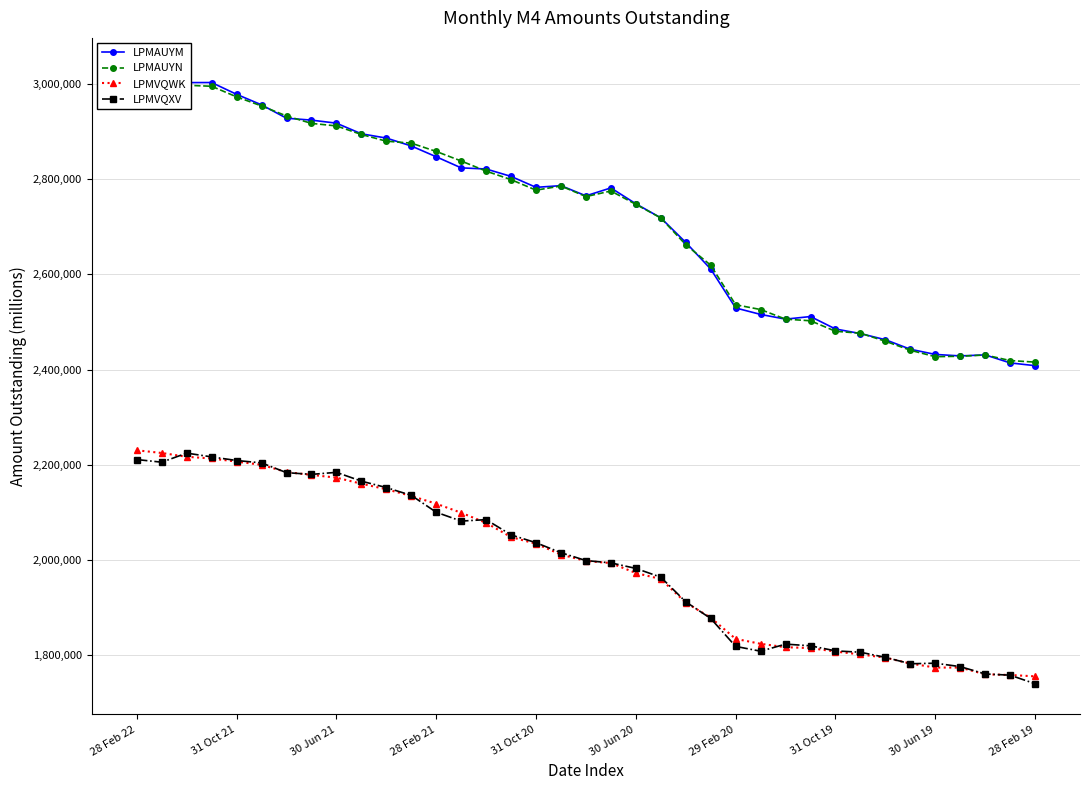

In LPMAUYM, how many points are higher than both neighbors (excluding endpoints)?

5